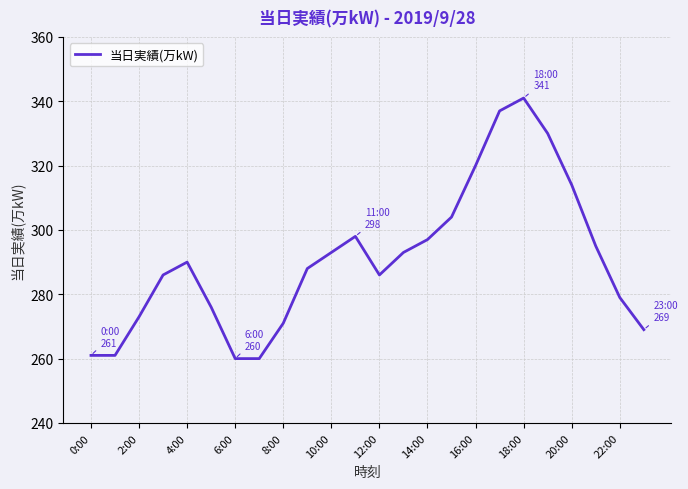

What is the difference between the maximum and minimum values?

81